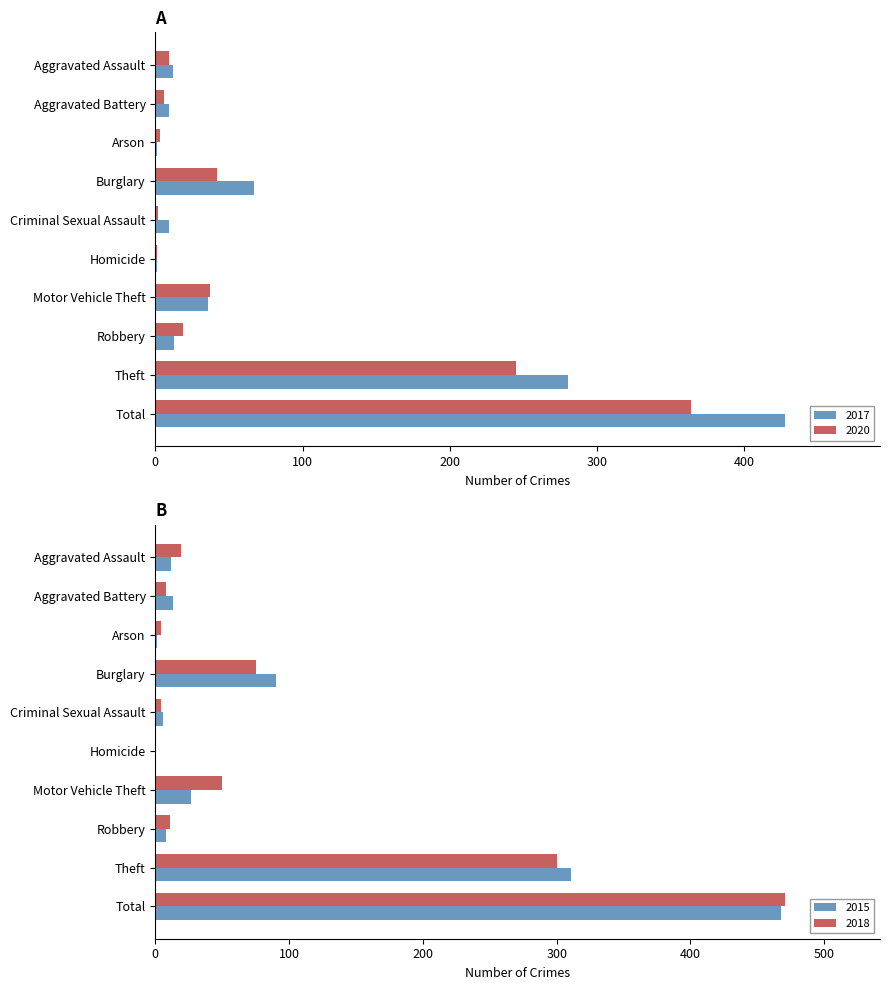

The 2017 series shows 16 at Motor Vehicle Theft. True or false?

False